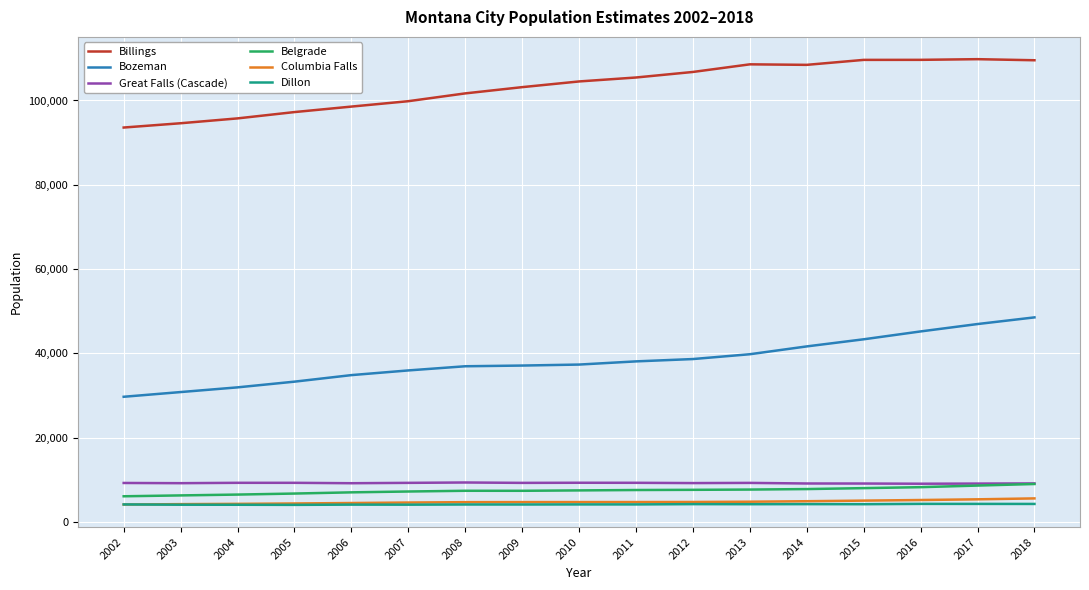

What is the spread (max minus min) of values at 2004?

91685